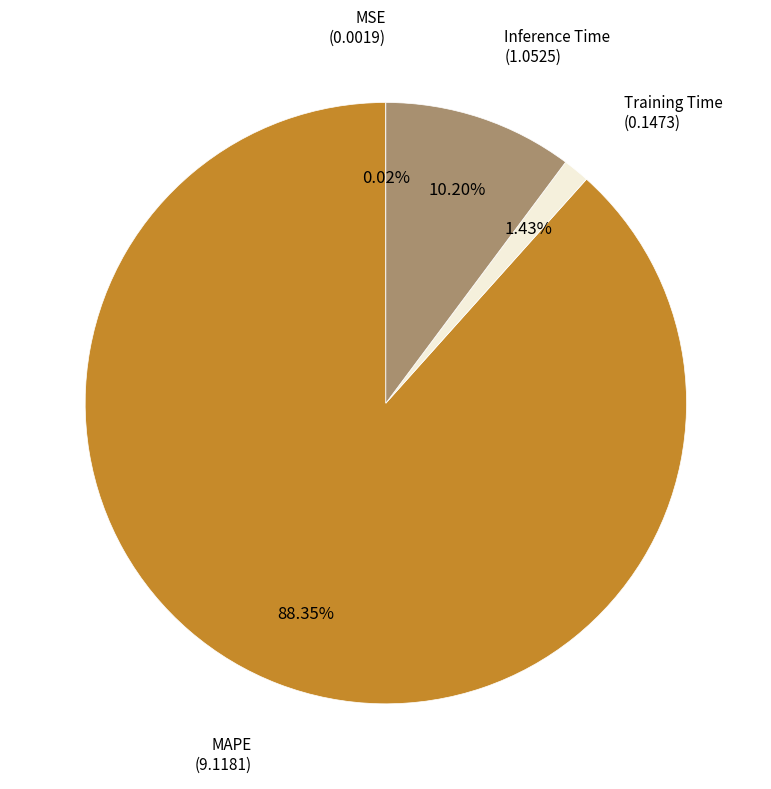

Is there a majority slice in this chart?

Yes